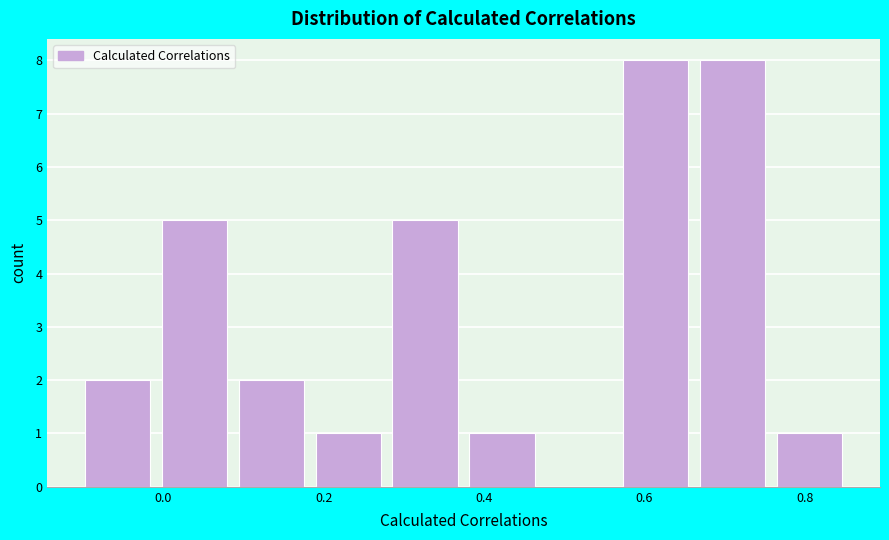

Reading left to right, list every bar in this chart as the range it spans on the x-axis followed by its height. Neither the bar edges nor the heights are printed on the chart, so give them approximately, as read against the axes.

-0.10 to 0.00: 2
0.00 to 0.08: 5
0.08 to 0.18: 2
0.18 to 0.28: 1
0.28 to 0.38: 5
0.38 to 0.48: 1
0.48 to 0.56: 0
0.56 to 0.66: 8
0.66 to 0.76: 8
0.76 to 0.86: 1